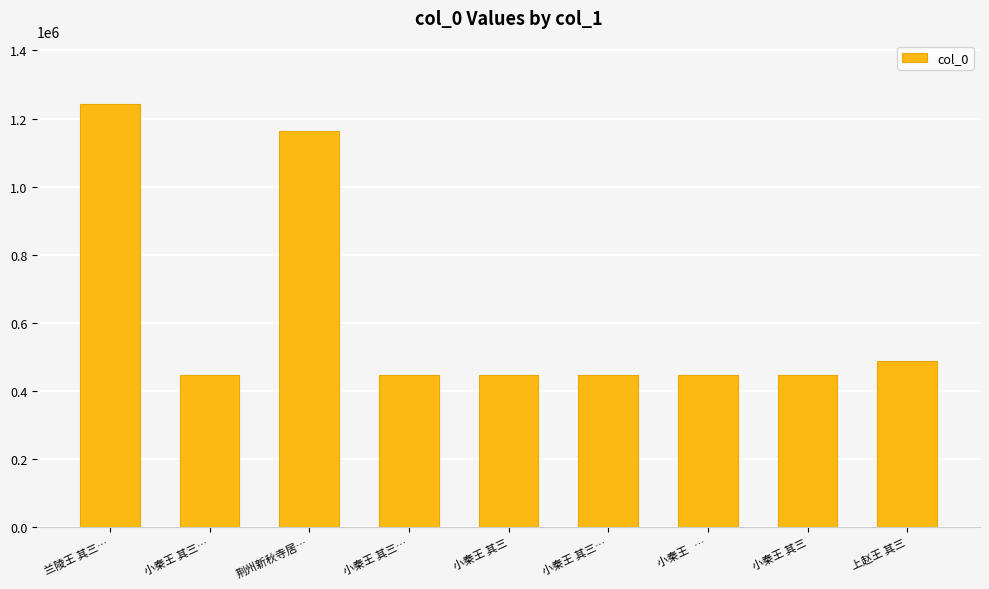

Read the value at 上赵王 其三, to the nearest 50.

488350